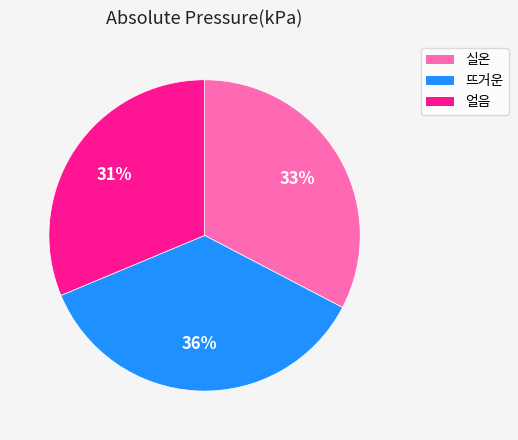

What is the smallest slice in the pie chart?

얼음